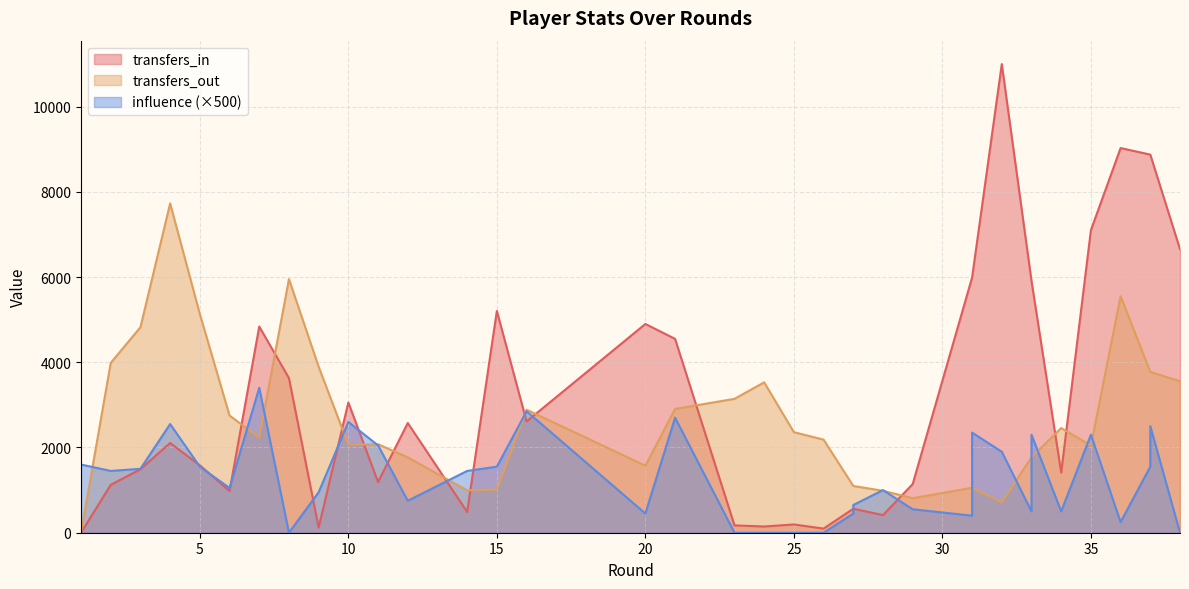

The transfers_in series shows 8282 at 15. True or false?

False